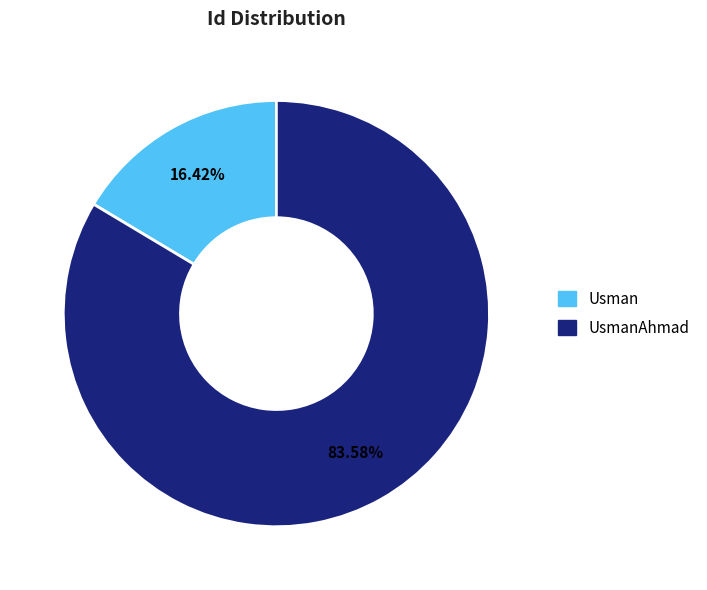

Is there a majority slice in this chart?

Yes